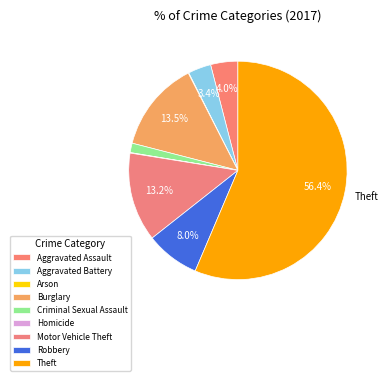

To the nearest percent, what percentage of the pie is Burglary?

13%